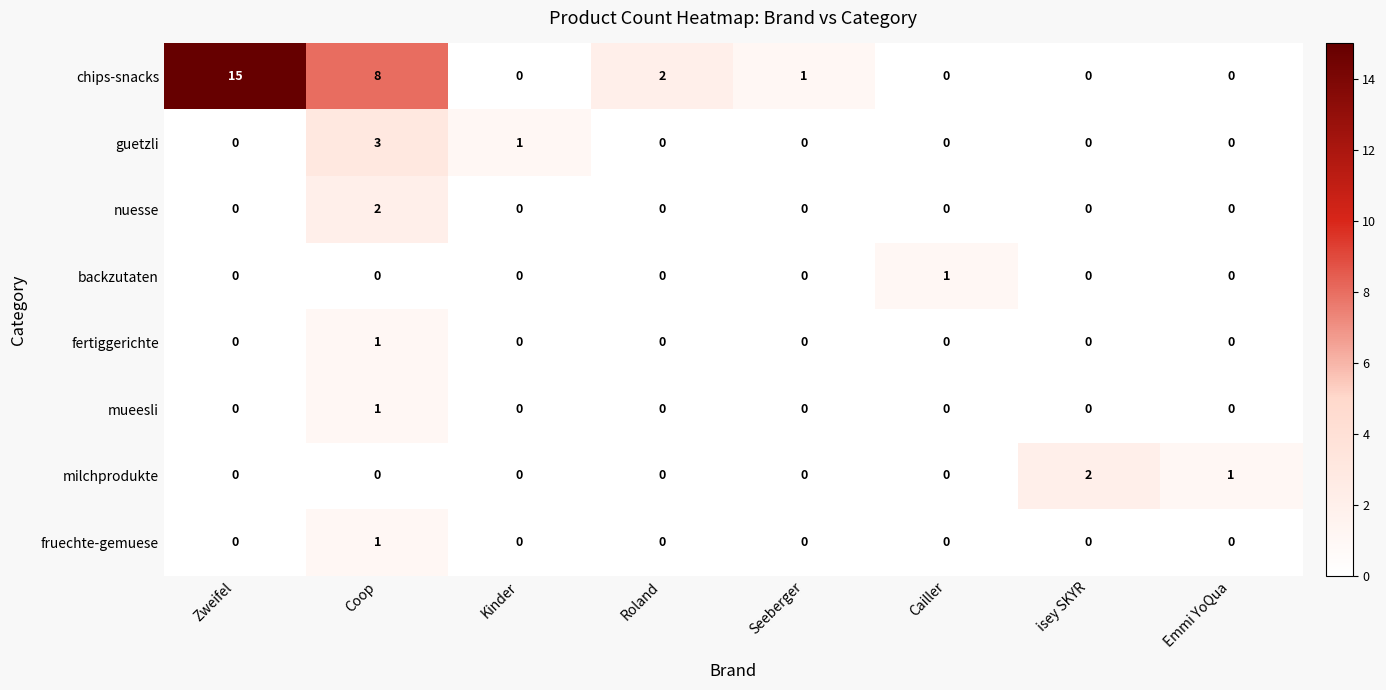

What is the maximum value shown in the chart?

15